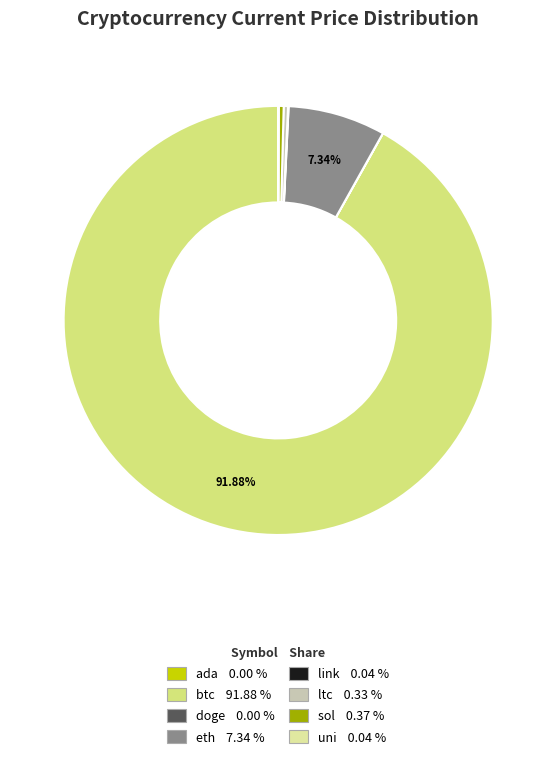

How many slices are in this pie chart?

8